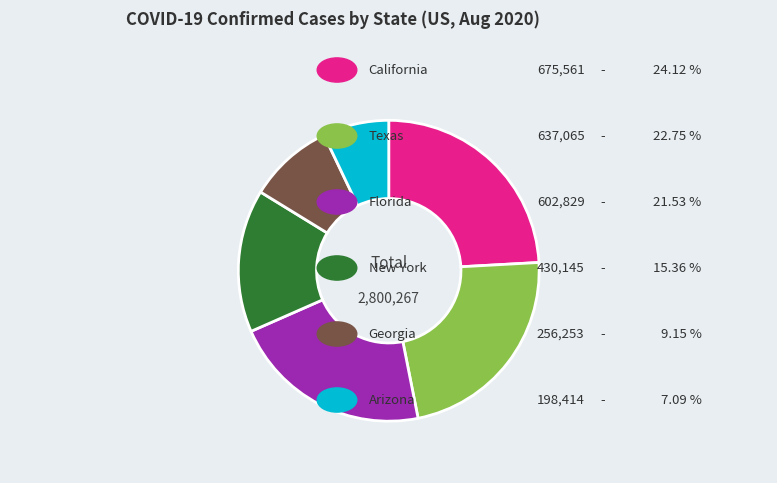

Is there a majority slice in this chart?

No